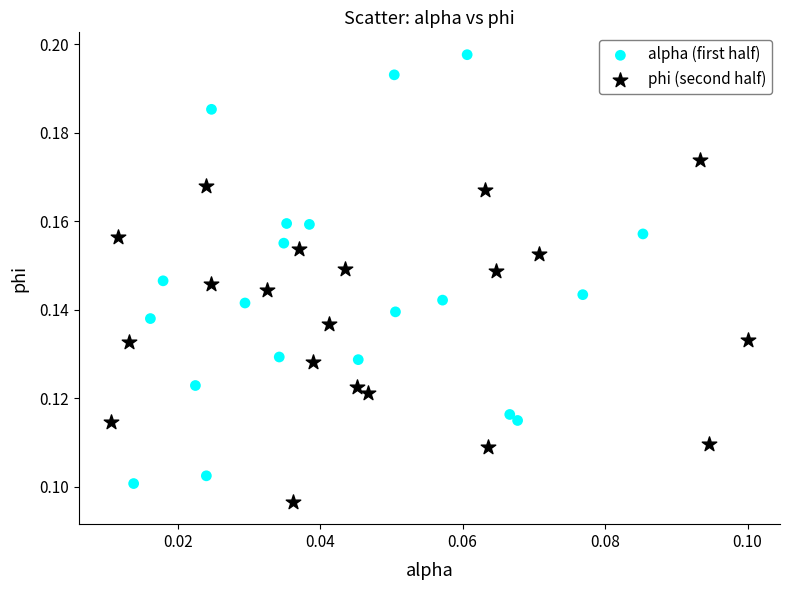

Which series has the largest Y range (max minus min)?

alpha (first half)